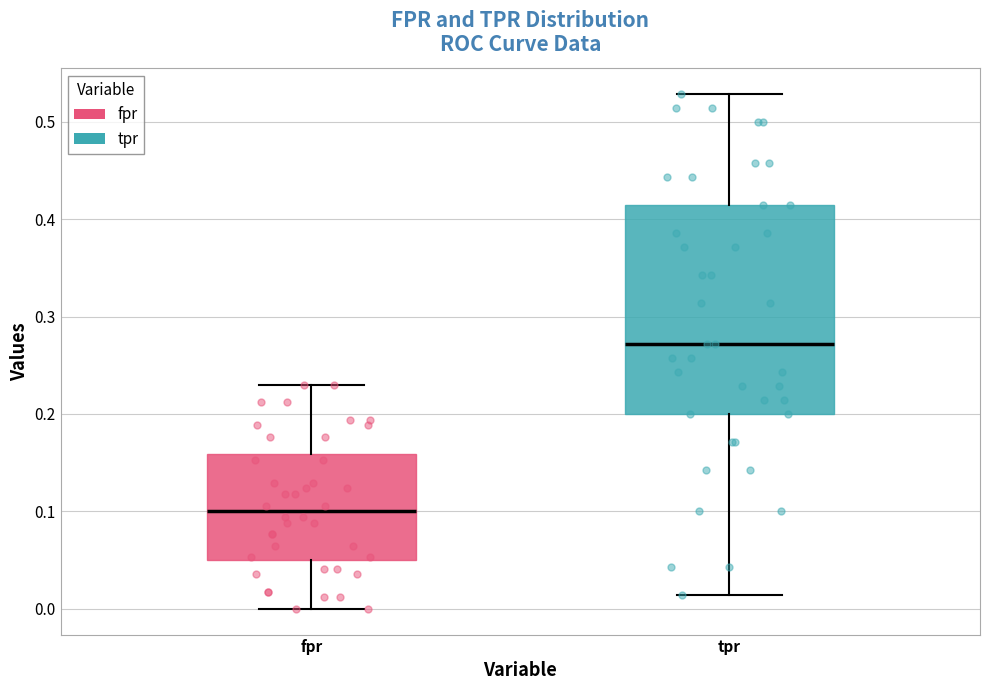

Which box is the tallest, from its lower edge to its upper edge?

tpr